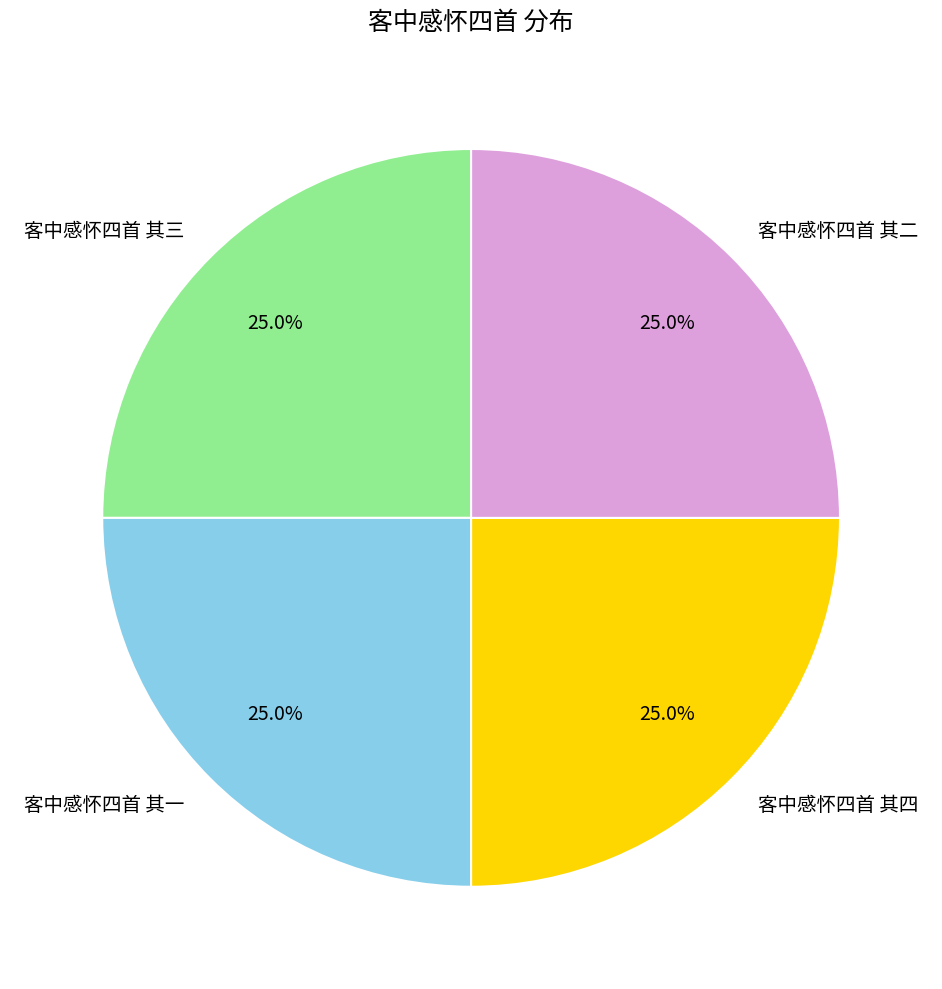

Is there a majority slice in this chart?

No